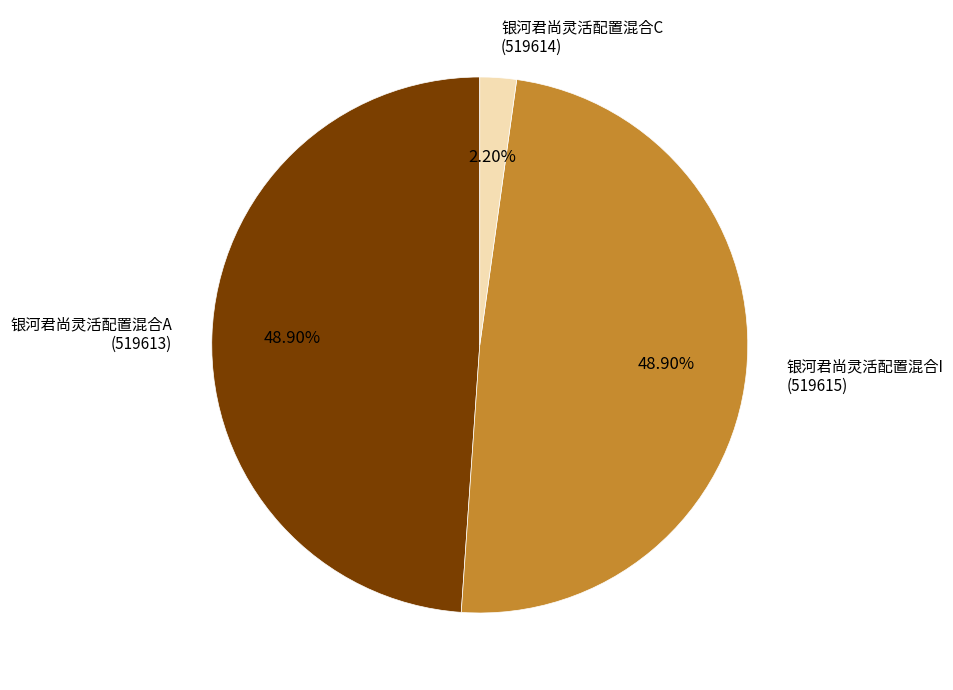

Is the sum of 银河君尚灵活配置混合C (519614) and 银河君尚灵活配置混合I (519615) greater than half?

Yes